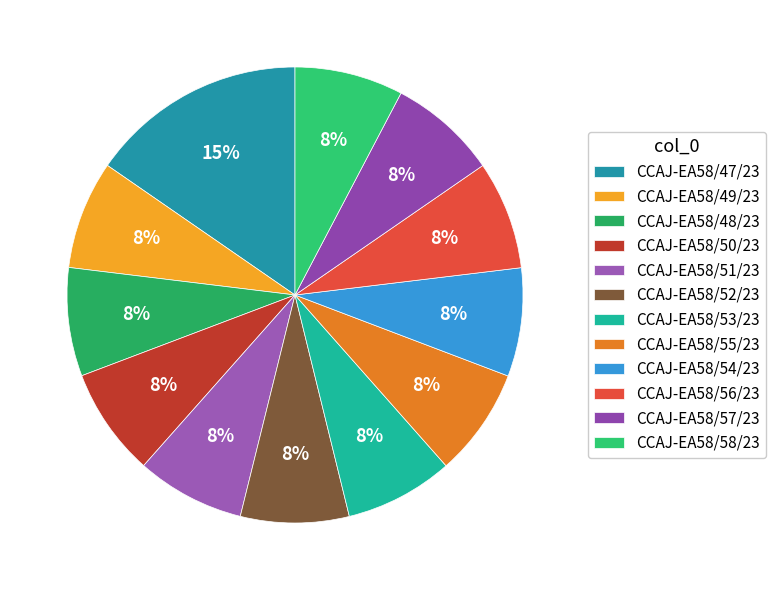

How many segments does this pie chart have?

12